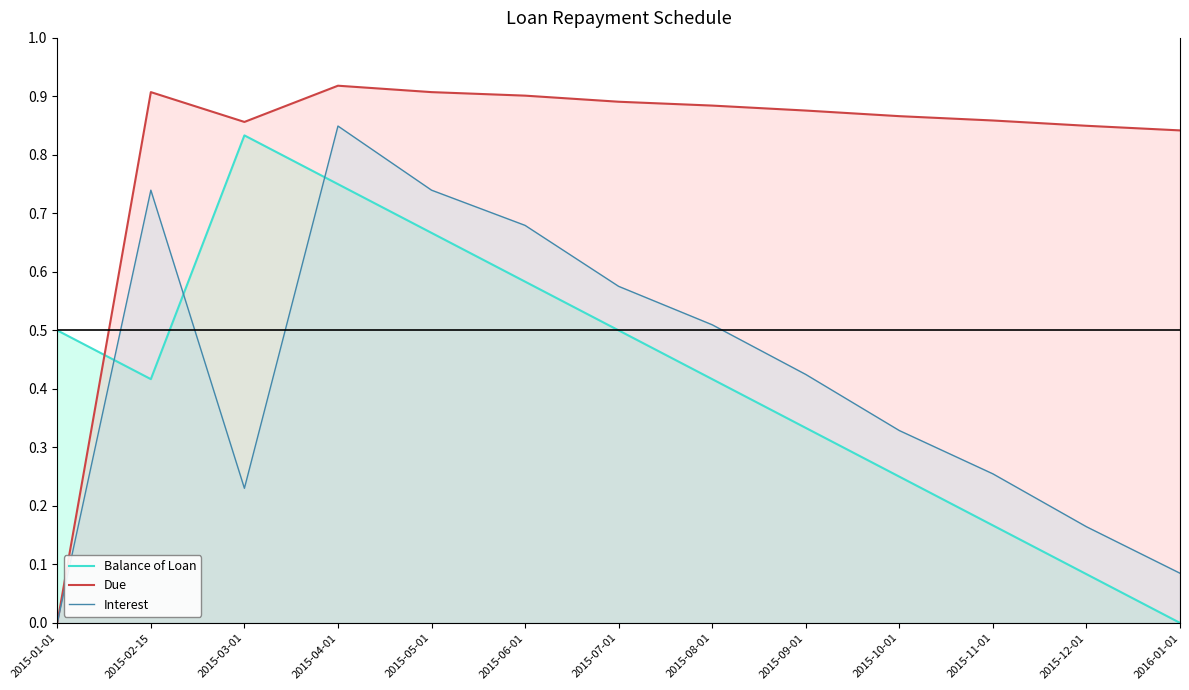

List the series in order of their peak value, lowest first.

Balance of Loan, Interest, Due